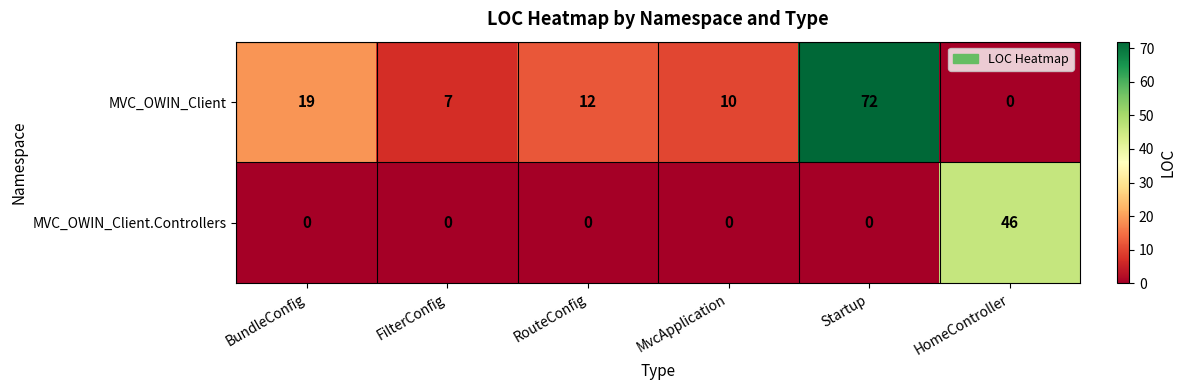

The MVC_OWIN_Client series shows 19 at BundleConfig. True or false?

True